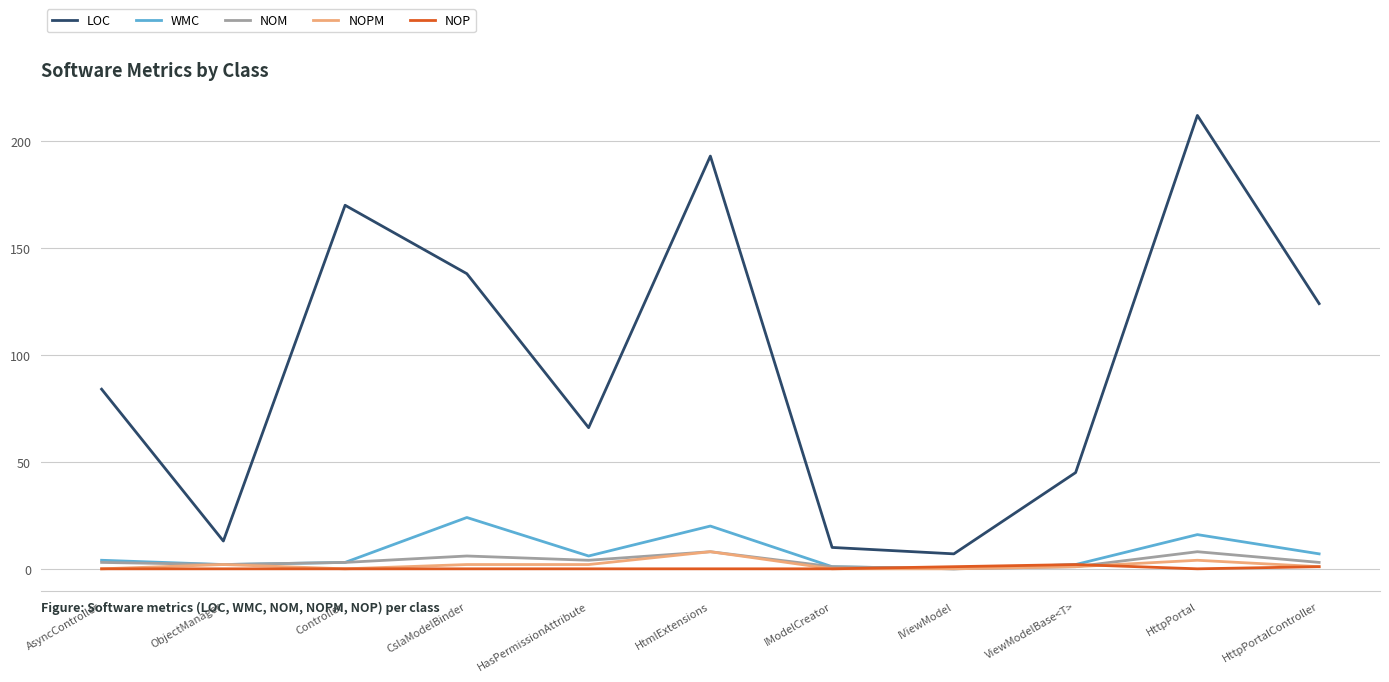

Is the value of LOC at CslaModelBinder greater than the value of NOPM at HtmlExtensions?

Yes